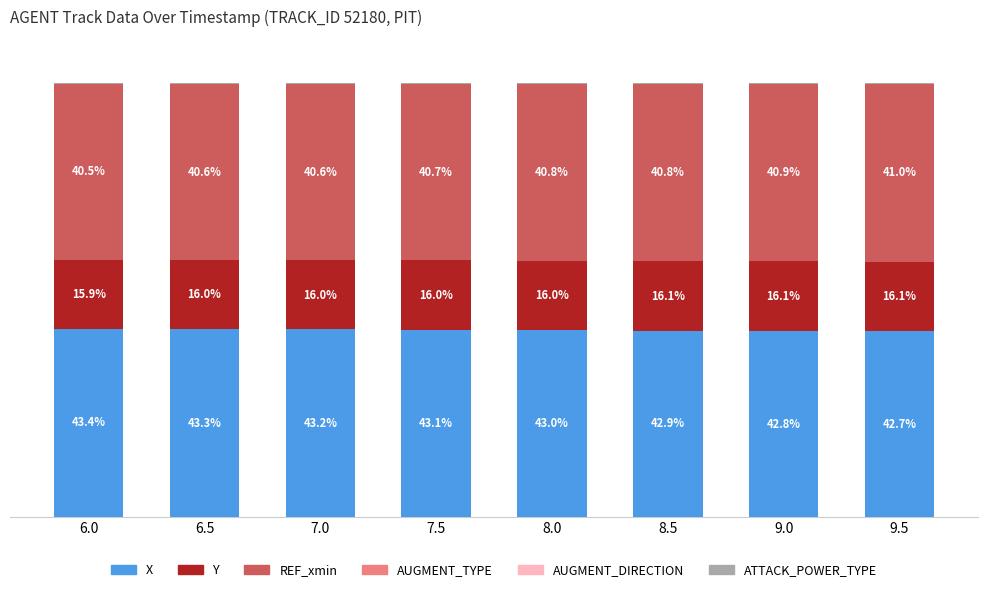

List the series in order of their peak value, highest first.

X, REF_xmin, Y, ATTACK_POWER_TYPE, AUGMENT_DIRECTION, AUGMENT_TYPE